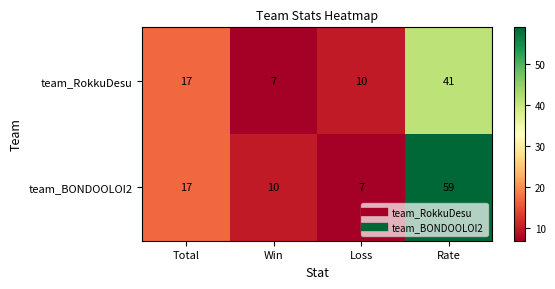

Which series changed the most between Total and Rate?

team_BONDOOLOI2